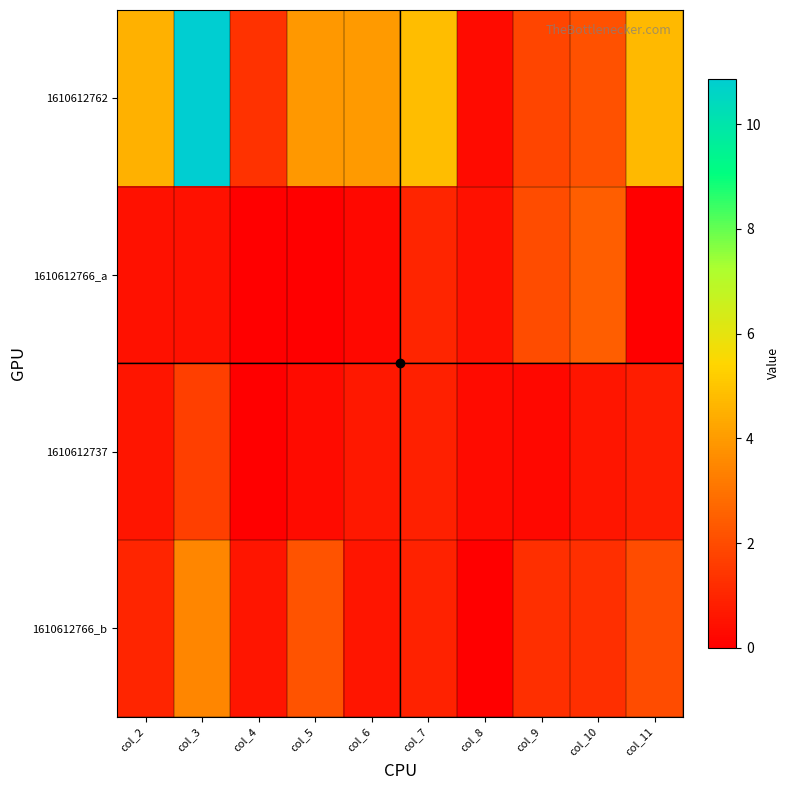

Reading left to right, list all the values displayed in this chart.

1610612762: col_2=4.5	col_3=10.9	col_4=1.3	col_5=3.9	col_6=4.0	col_7=4.8	col_8=0.3	col_9=1.8	col_10=2.1	col_11=4.7
1610612766_a: col_2=0.5	col_3=0.5	col_4=0.0	col_5=0.0	col_6=0.2	col_7=1.0	col_8=0.5	col_9=2.0	col_10=2.5	col_11=0.0
1610612737: col_2=0.6	col_3=1.7	col_4=0.0	col_5=0.3	col_6=0.7	col_7=0.9	col_8=0.3	col_9=0.2	col_10=0.6	col_11=0.8
1610612766_b: col_2=1.0	col_3=3.5	col_4=0.6	col_5=2.2	col_6=0.6	col_7=0.9	col_8=0.0	col_9=1.2	col_10=1.2	col_11=2.0